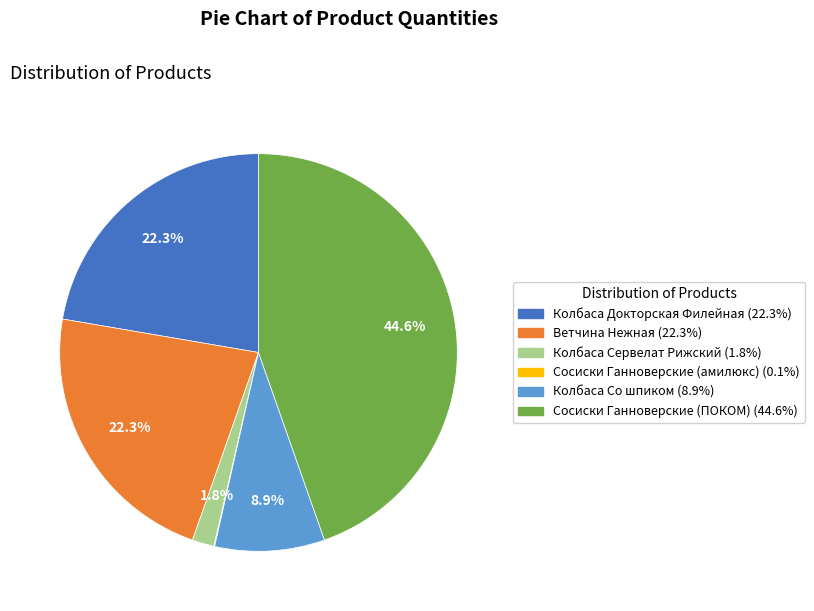

To the nearest percent, what is the combined percentage of Колбаса Сервелат Рижский and Колбаса Докторская Филейная?

24%